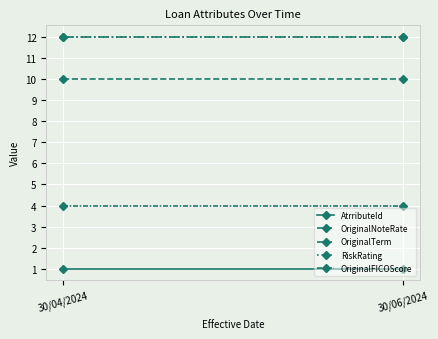

Read the OriginalNoteRate value at 30/04/2024.

10